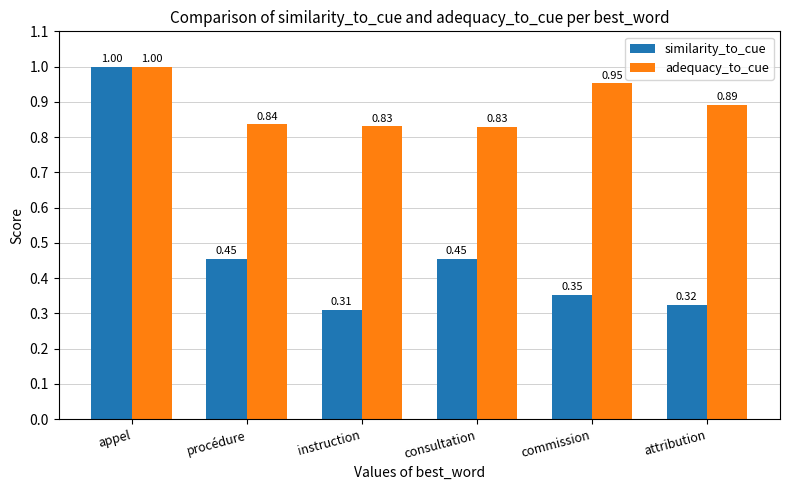

What is the difference between the maximum and second lowest values in the similarity_to_cue series?

0.7